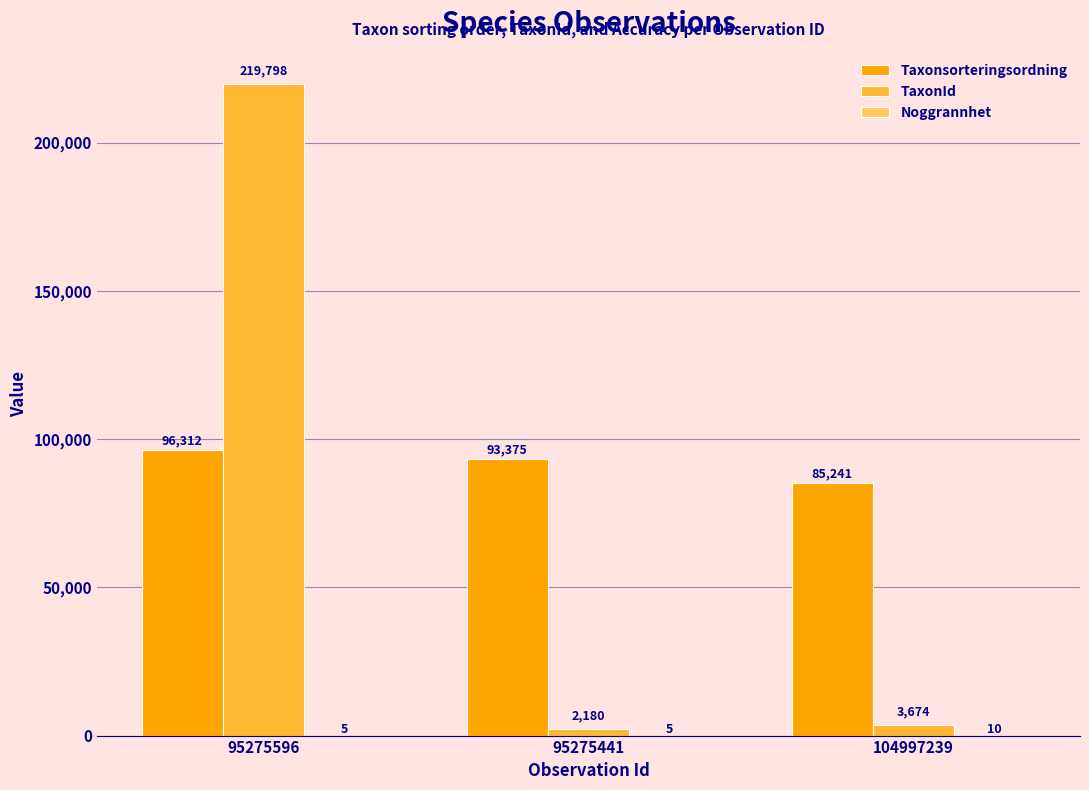

Is the value of TaxonId at 104997239 greater than the value of Taxonsorteringsordning at 104997239?

No